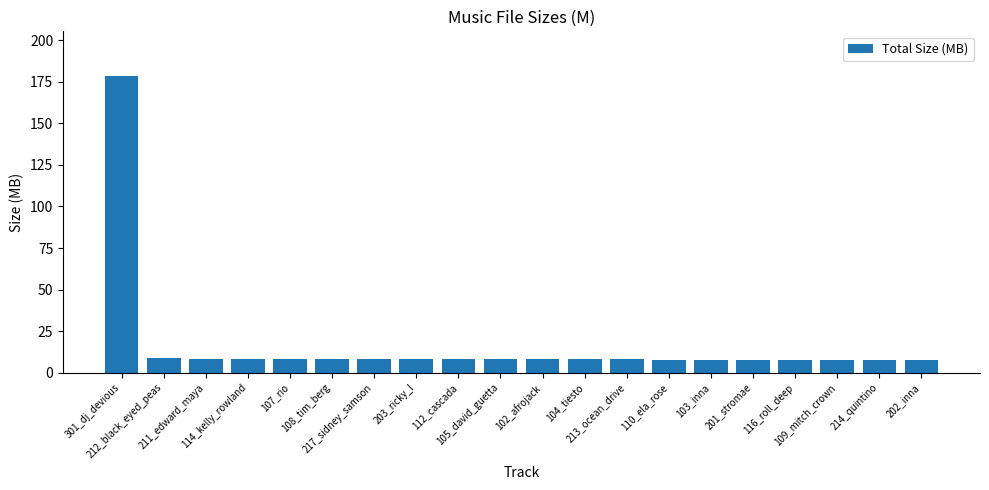

What is the change in value from 301_dj_devious to 103_inna?

-170.7